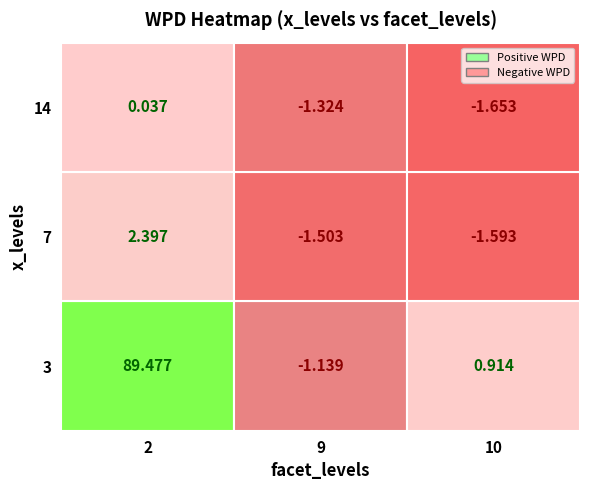

How many values in 10 are above zero?

1